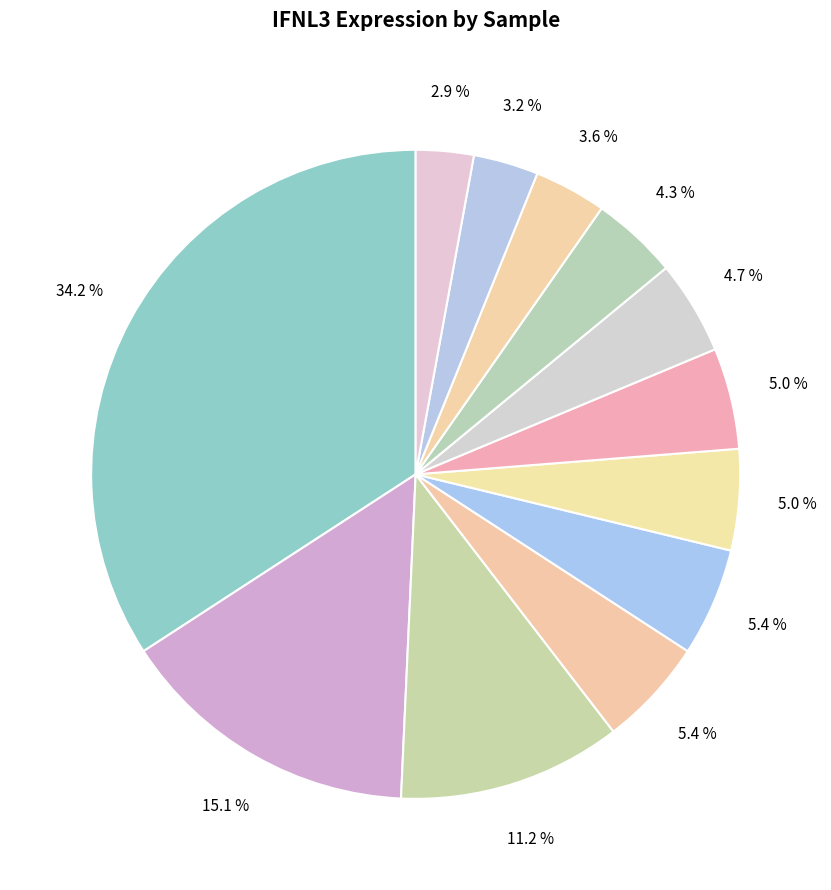

Count the number of slices in the pie.

12